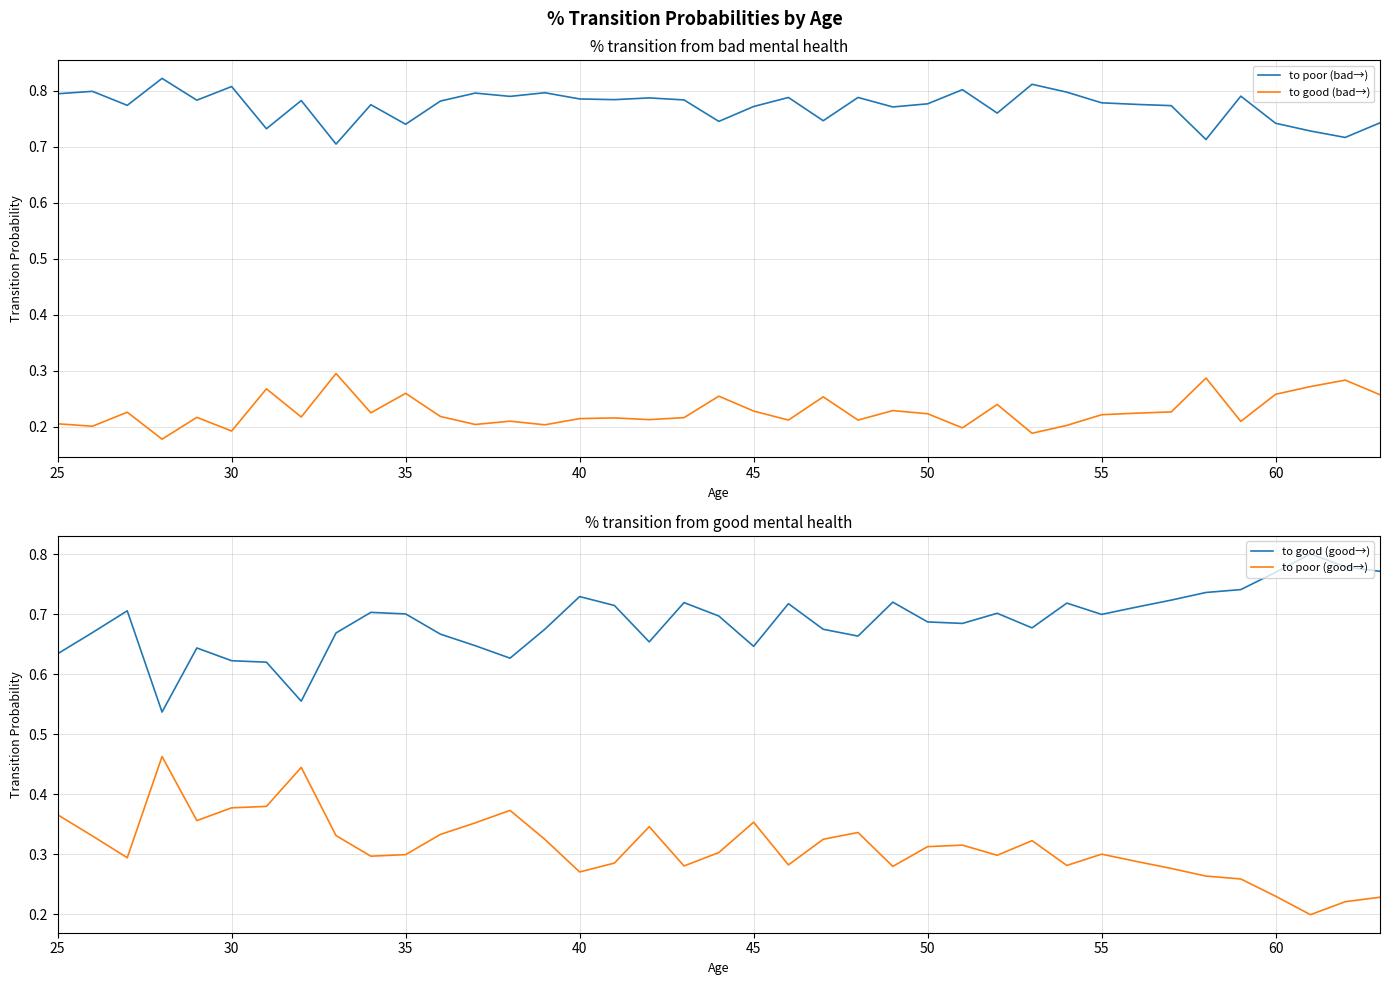

Which series has the widest spread of values?

to poor (good→)